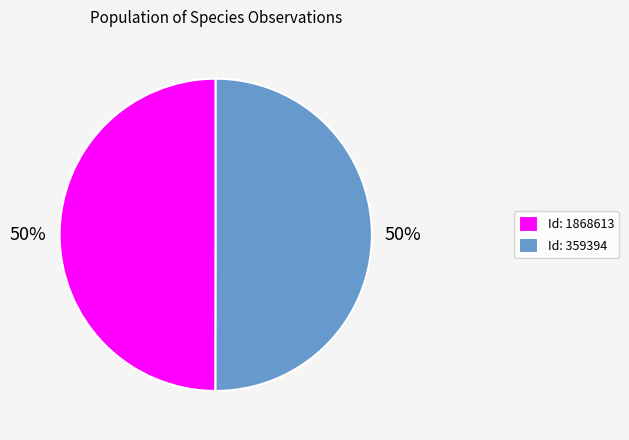

To the nearest percent, what is the average slice percentage?

50%